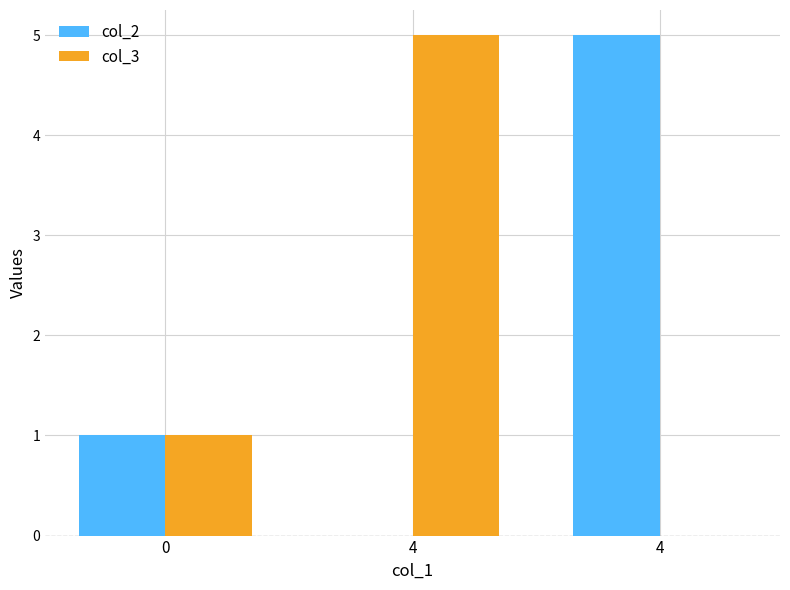

Reading left to right, list all the values displayed in this chart.

col_2: 1	0	5
col_3: 1	5	0